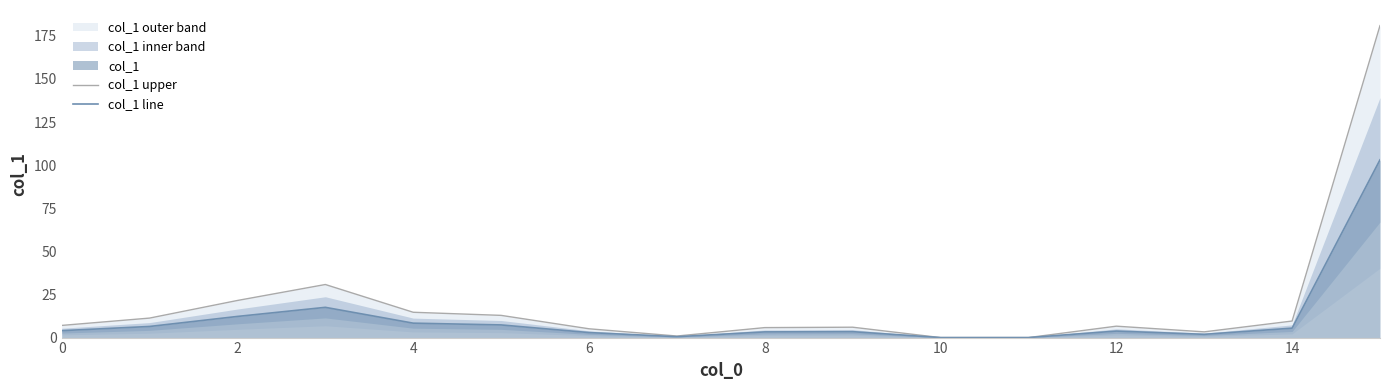

The value of col_1 line at 15 is 103.1. True or false?

True